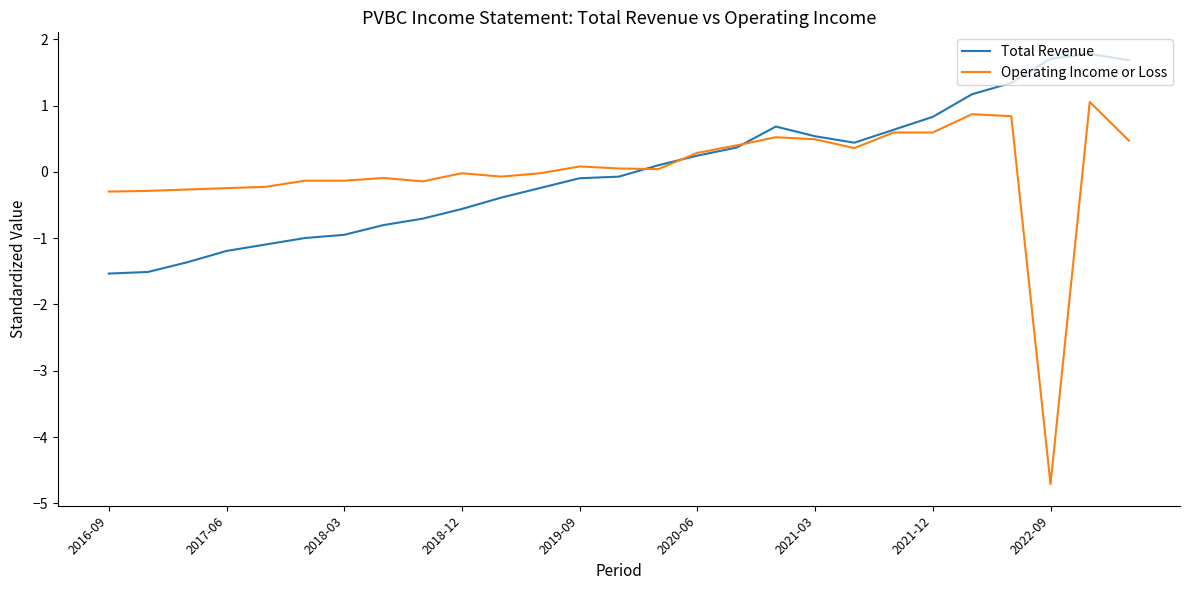

What is the greatest value displayed?

1.8